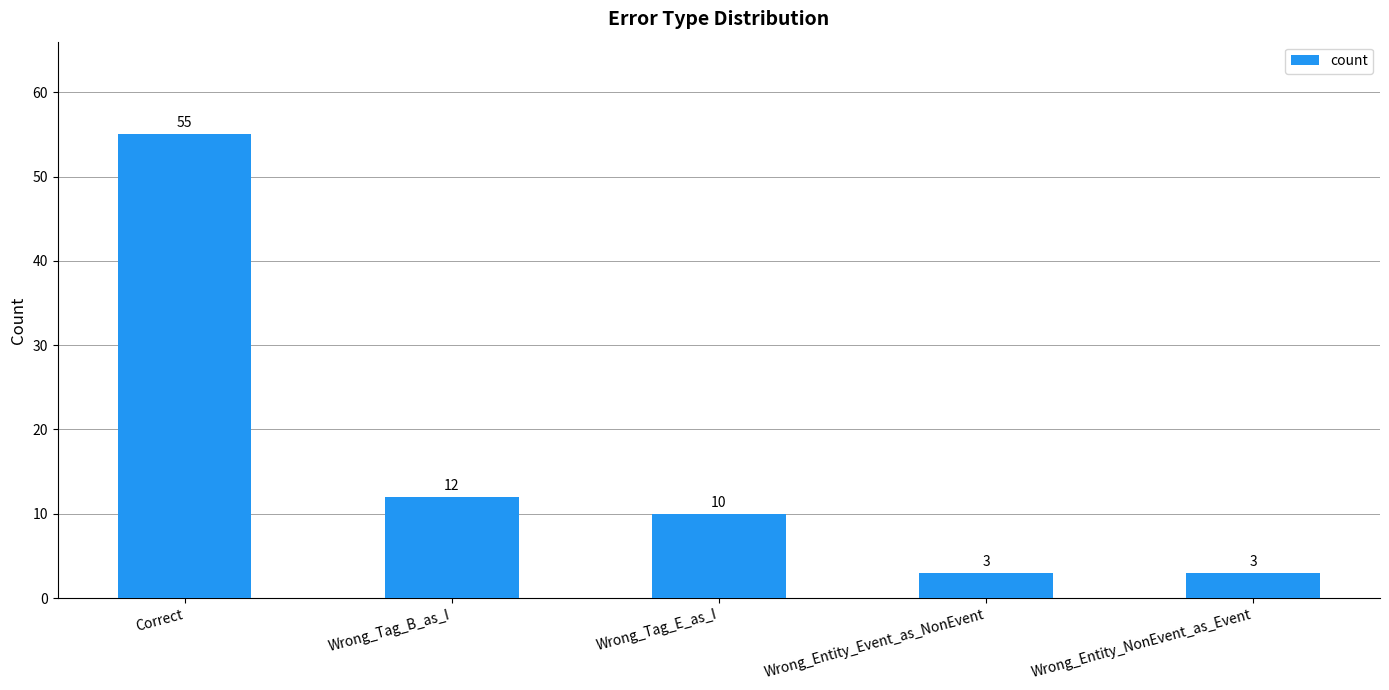

What is the smallest value displayed?

3